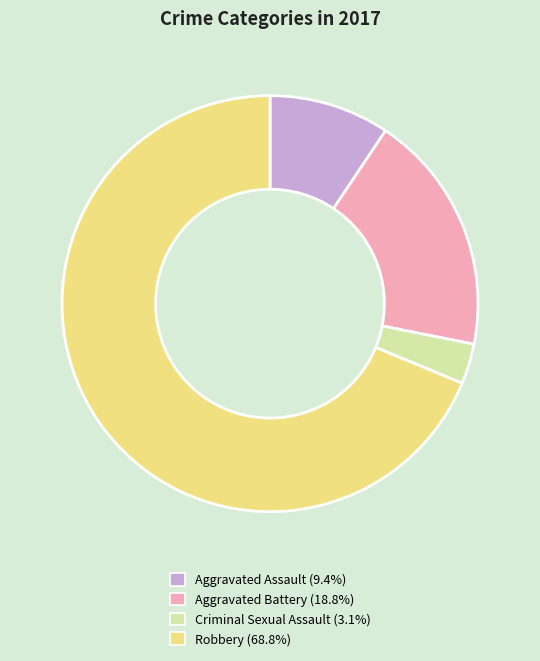

Rank the categories by value from highest to lowest.

Robbery, Aggravated Battery, Aggravated Assault, Criminal Sexual Assault